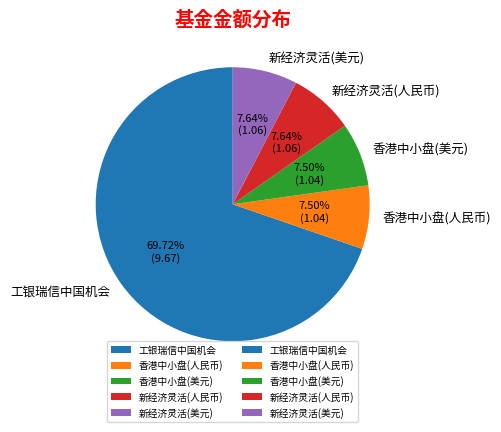

What is the ratio of the value at 香港中小盘(人民币) to the value at 新经济灵活(人民币)?

1.0